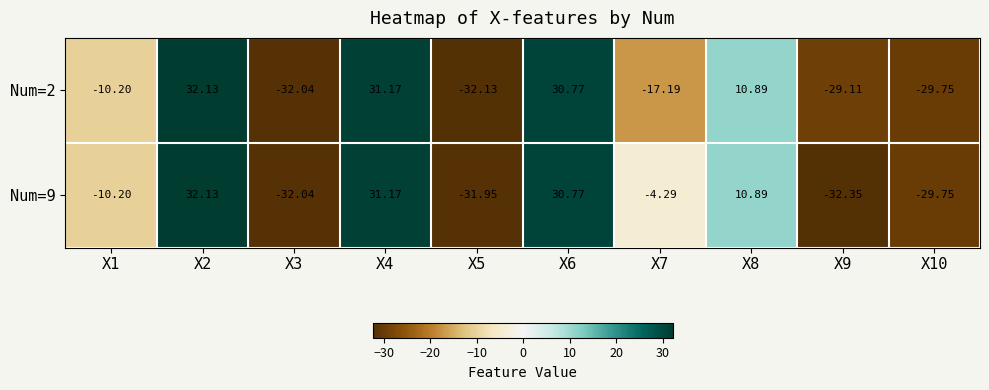

Is the value of Num=2 at X7 greater than the value of Num=9 at X4?

No